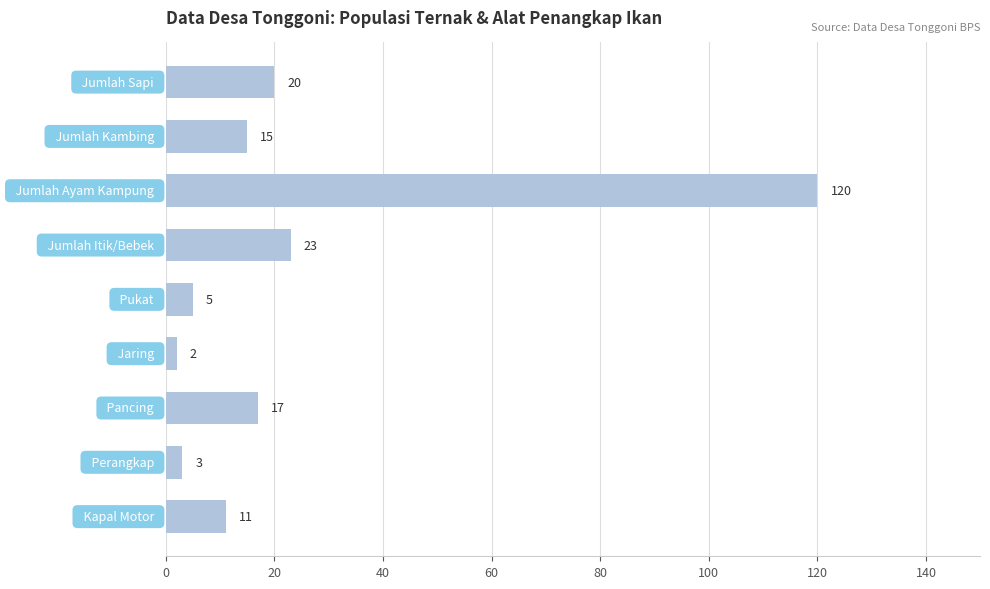

What is the maximum value shown in the chart?

120